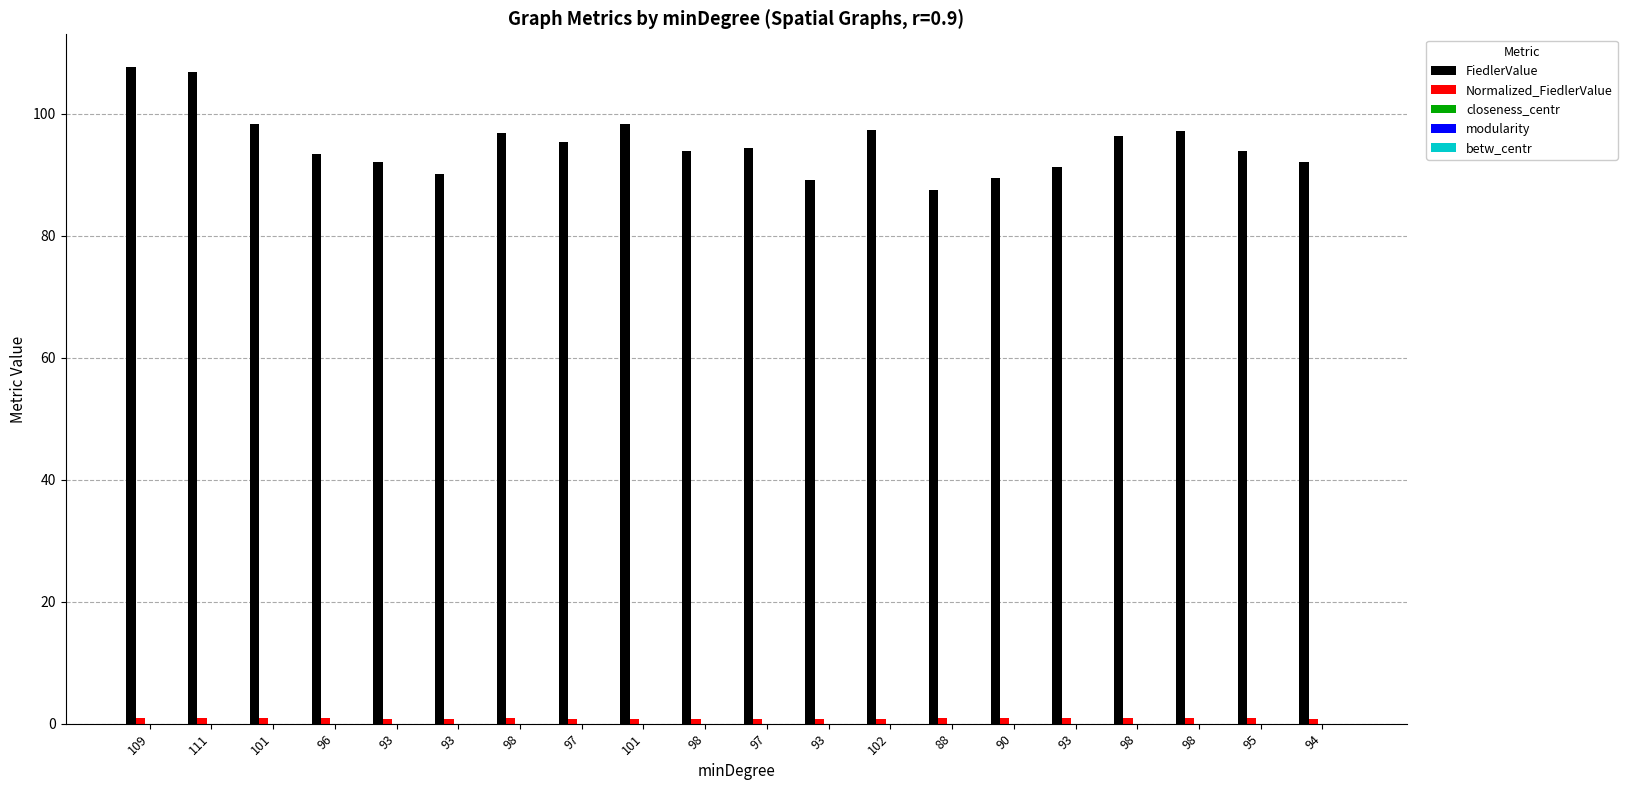

How many series are shown in this chart?

5